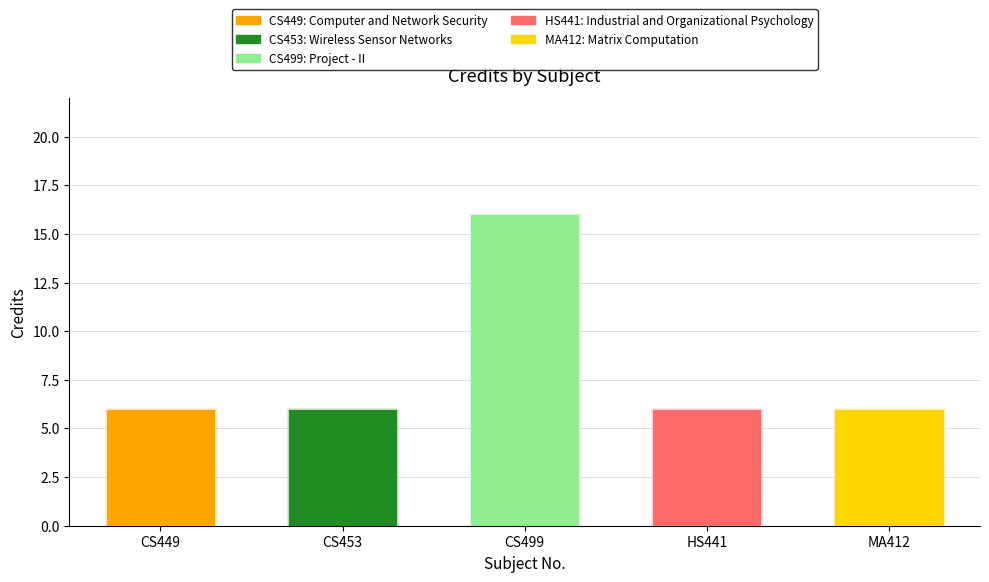

What is the label of the 1st bar from the left?

CS449